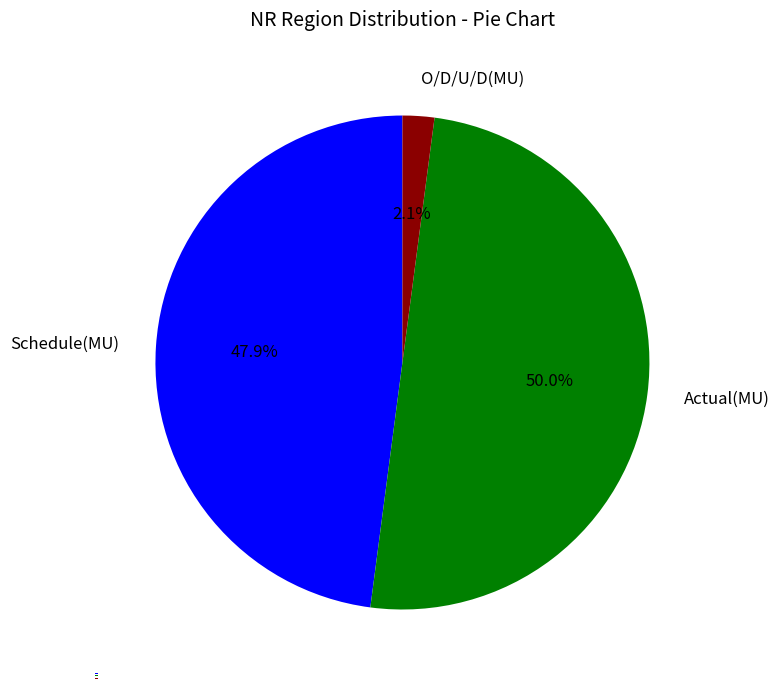

To the nearest percent, what portion does Schedule(MU) represent?

48%